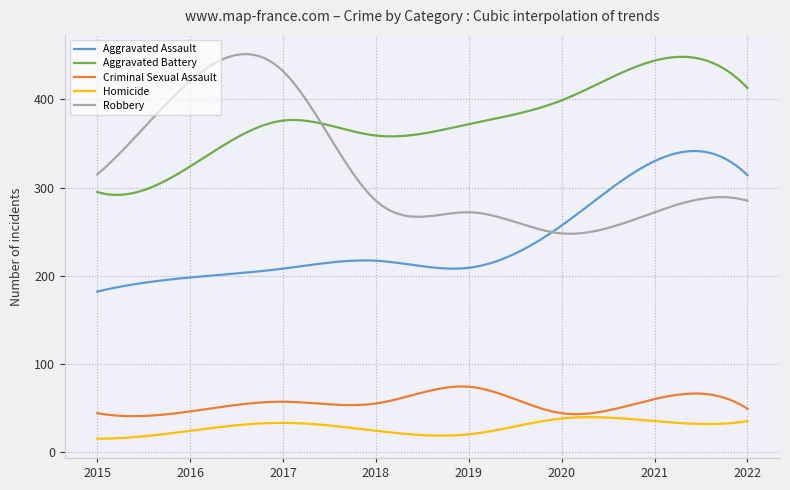

How many lines are shown in the chart?

5